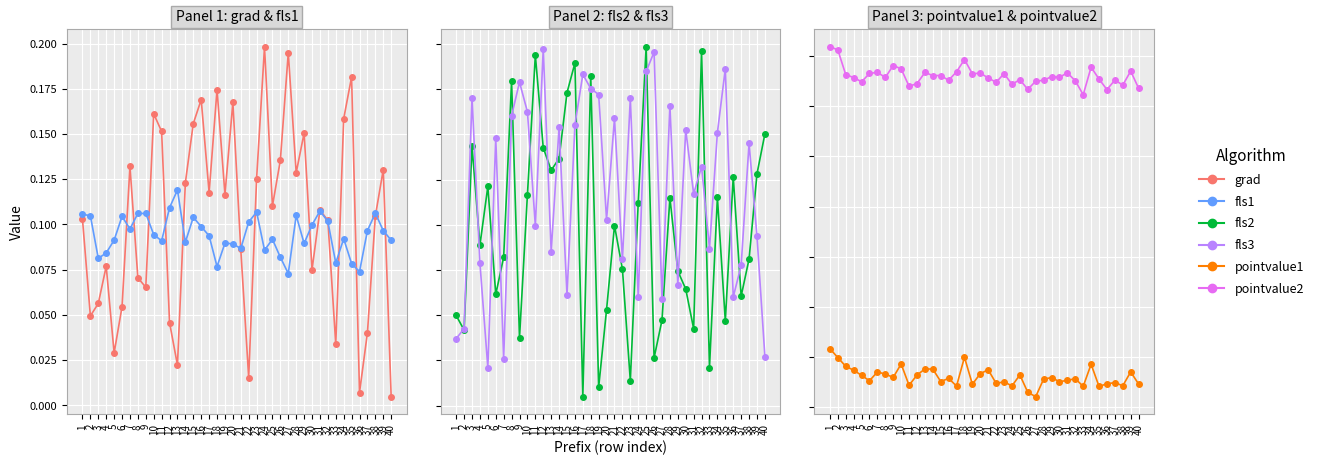

What is the maximum value for fls1?

0.1